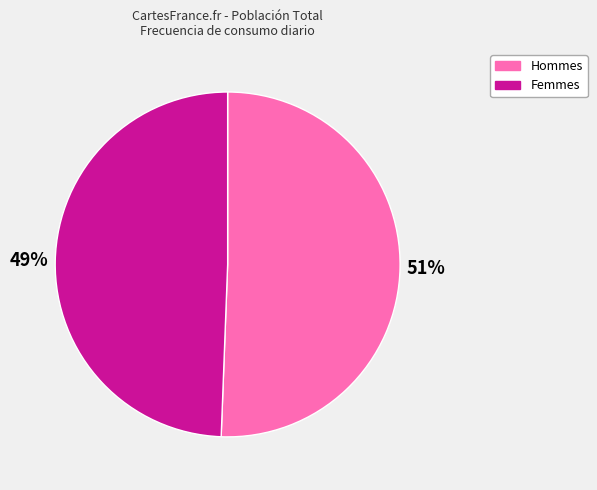

To the nearest percent, what is the average slice percentage?

50%